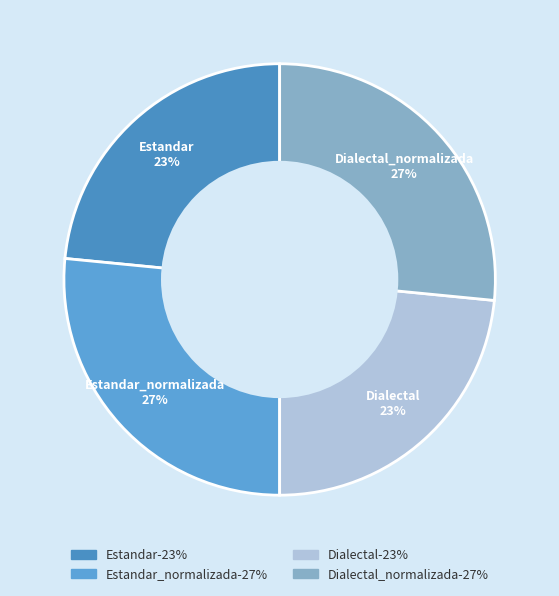

Between Estandar_normalizada and Estandar, which is larger?

Estandar_normalizada